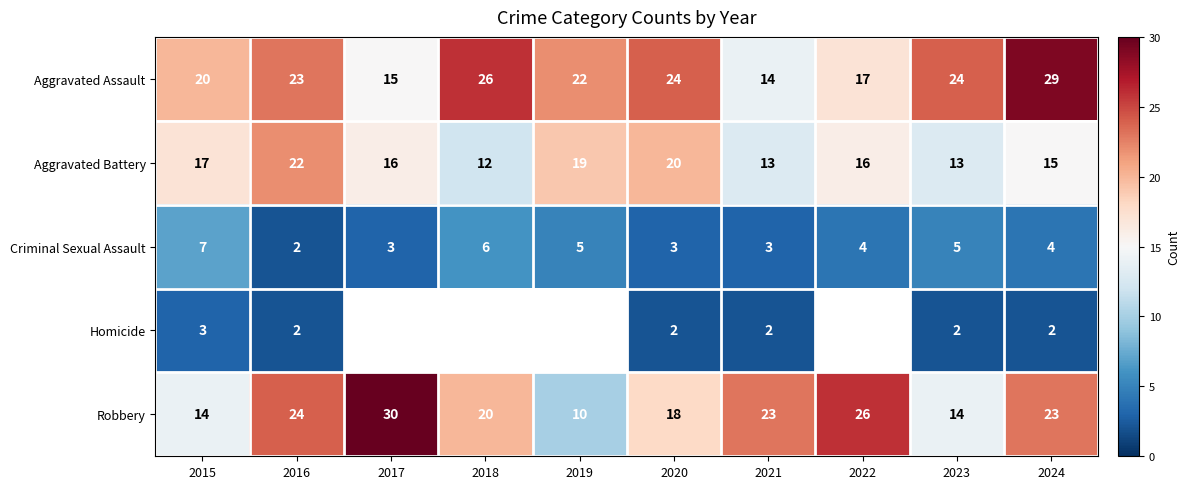

At 2021, list the series in order from smallest to largest.

Homicide, Criminal Sexual Assault, Aggravated Battery, Aggravated Assault, Robbery